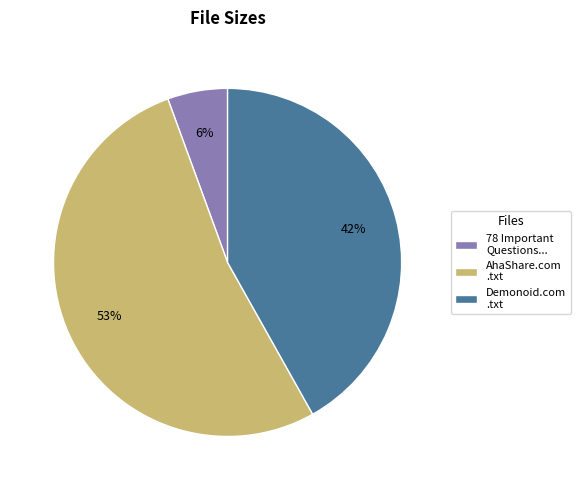

How many slices are in this pie chart?

3